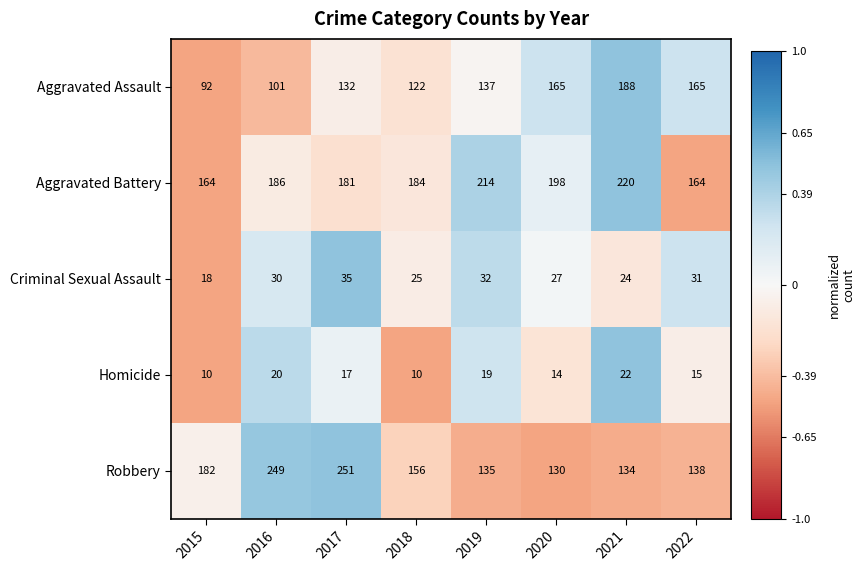

List the series in order of their peak value, highest first.

Robbery, Aggravated Battery, Aggravated Assault, Criminal Sexual Assault, Homicide